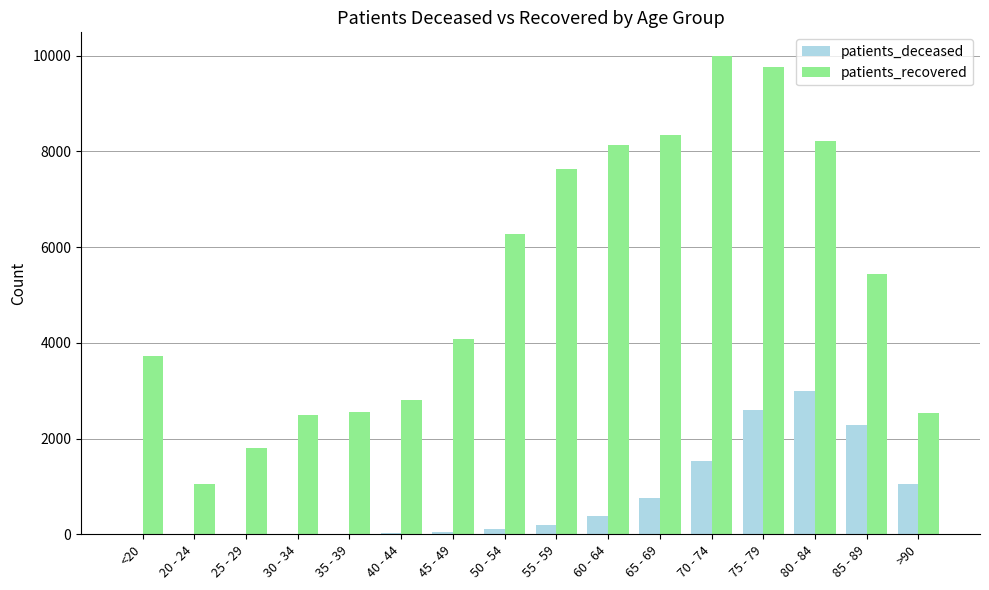

Which series has the largest total across all categories?

patients_recovered